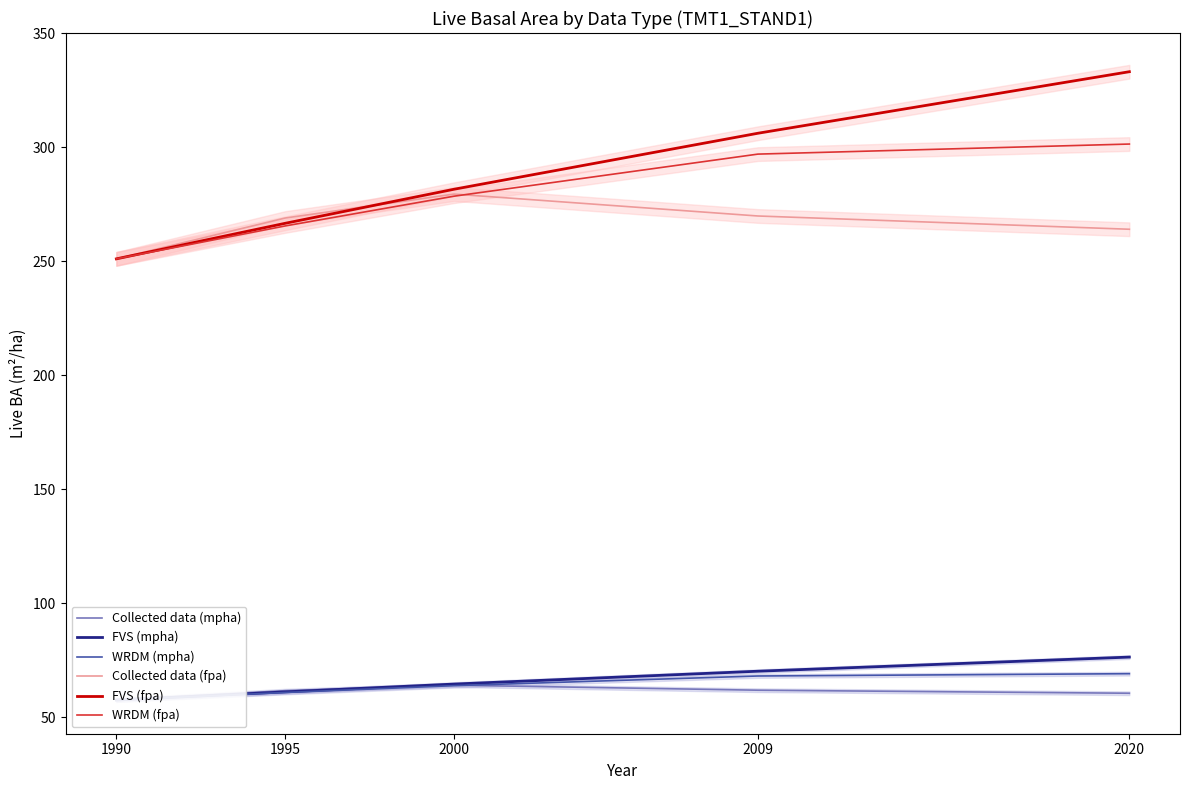

At how many categories does at least one series exceed 330?

1